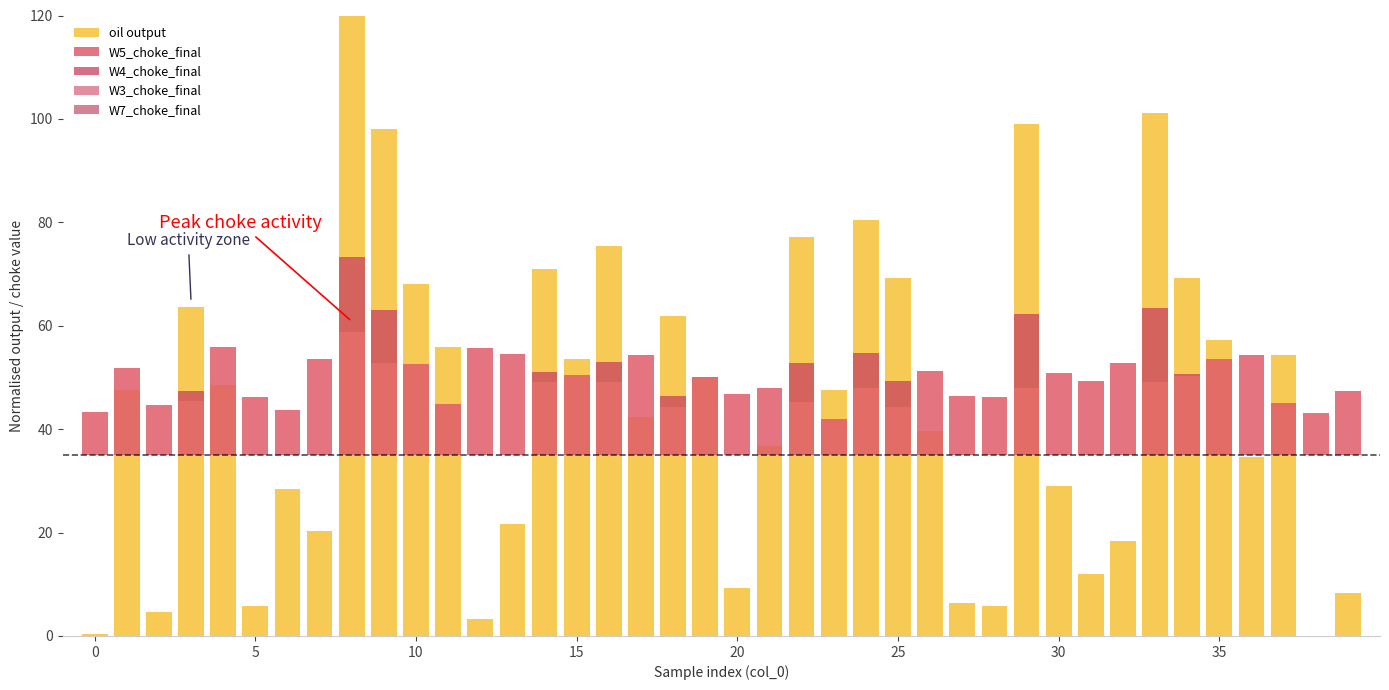

Which series changed the most between 29 and 36?

oil output